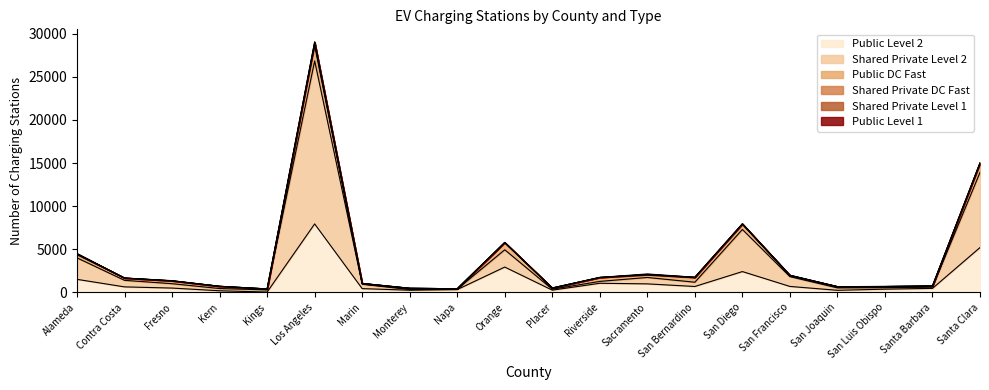

What is the label of the 8th point from the right?

Sacramento